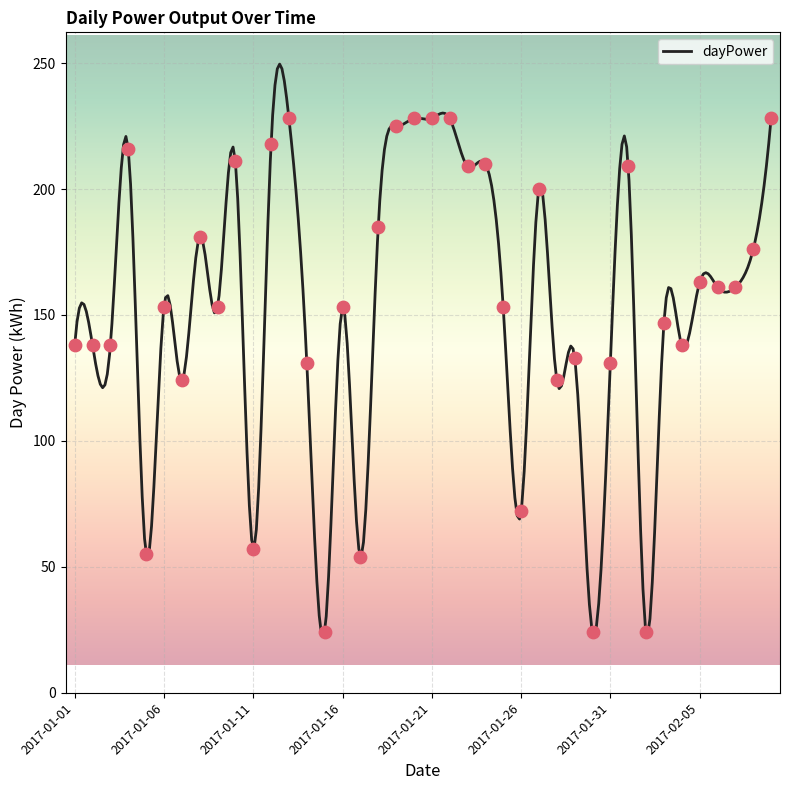

Which has a higher value, 2017-02-06 or 2017-01-18?

2017-01-18